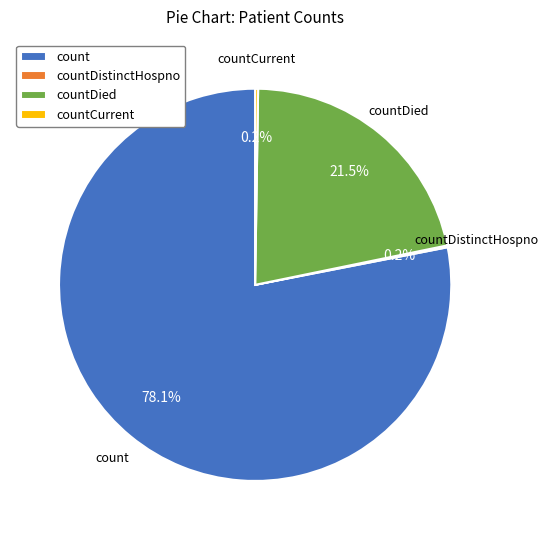

Which category accounts for the majority?

count